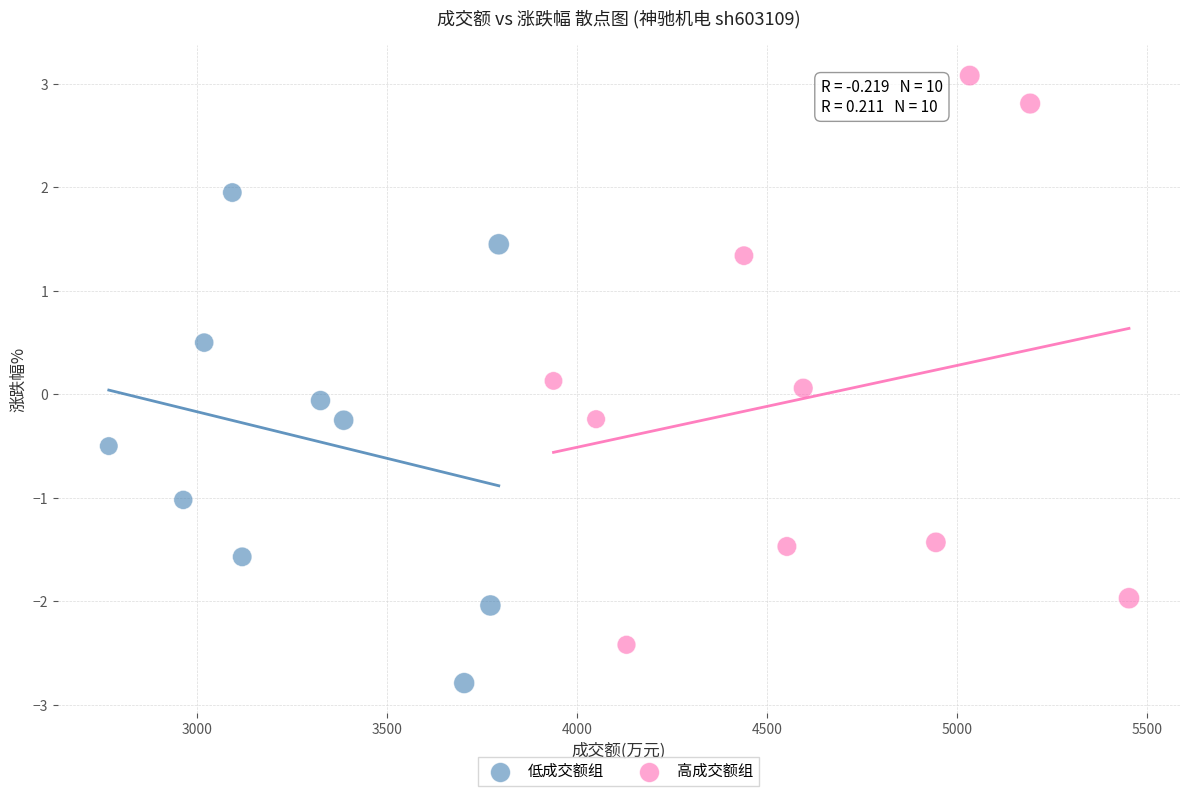

Which series contains the lowest Y value?

低成交额组